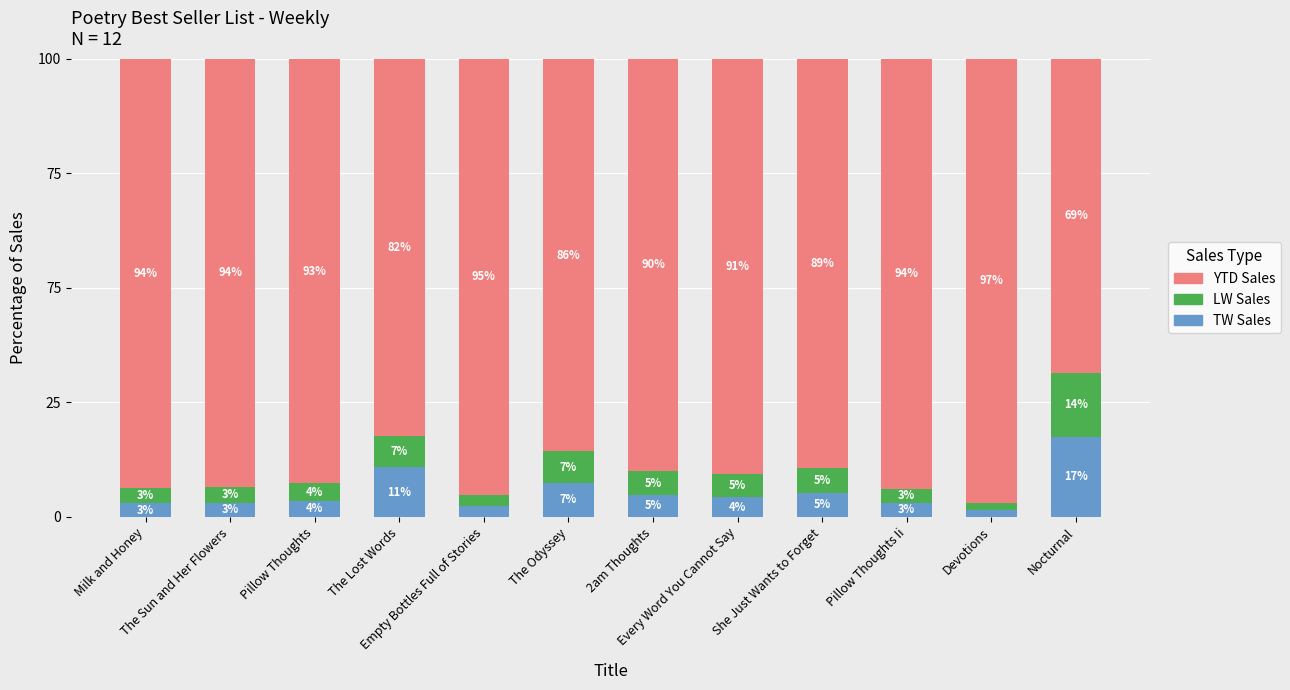

Are the bars grouped side by side (vs. stacked)?

No